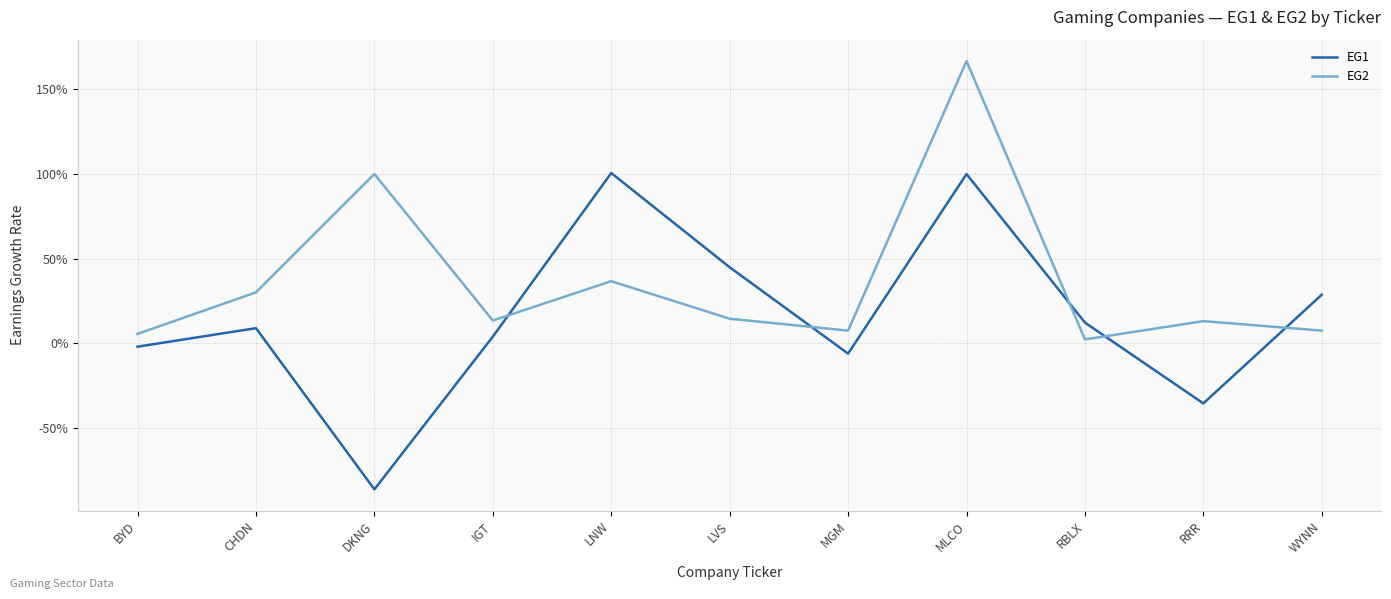

What is the difference between the highest and lowest values at LNW?

0.6